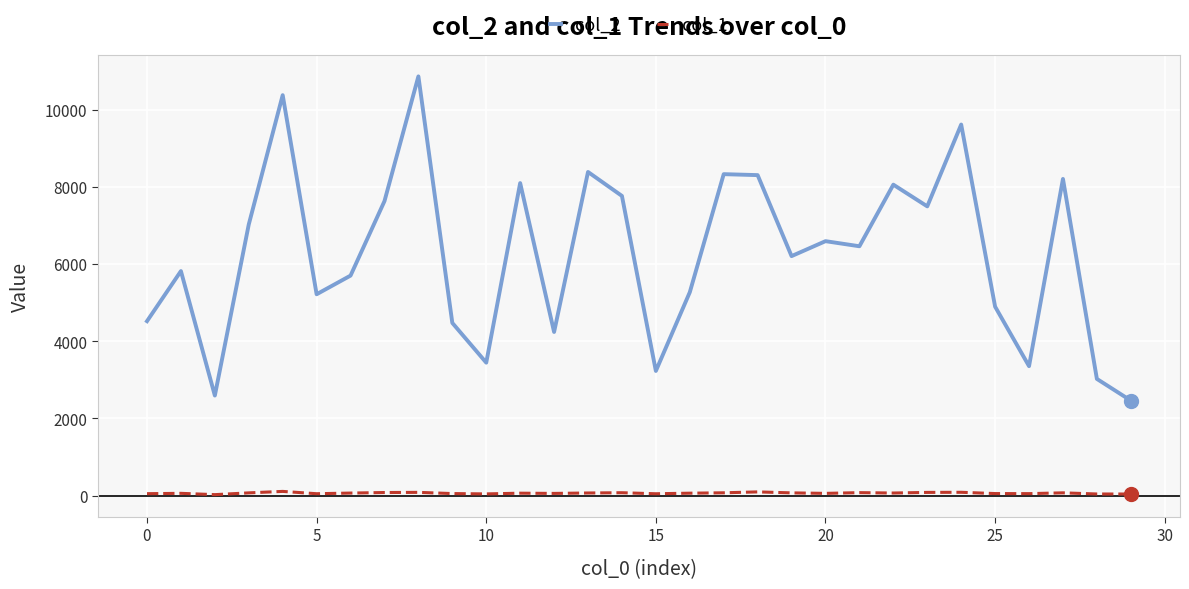

True or false: col_1 and col_2 cross at least once.

False